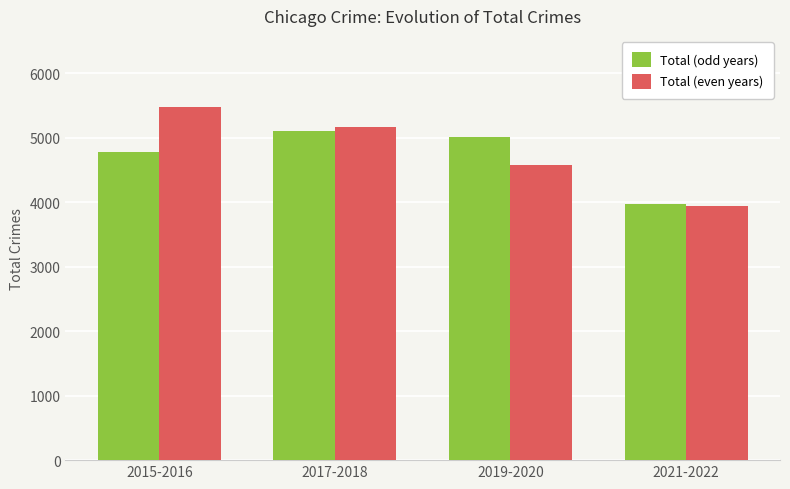

Reading right to left, what are all the values shown in this chart?

Total (odd years): 2021-2022=3971	2019-2020=5008	2017-2018=5095	2015-2016=4771
Total (even years): 2021-2022=3934	2019-2020=4578	2017-2018=5162	2015-2016=5481